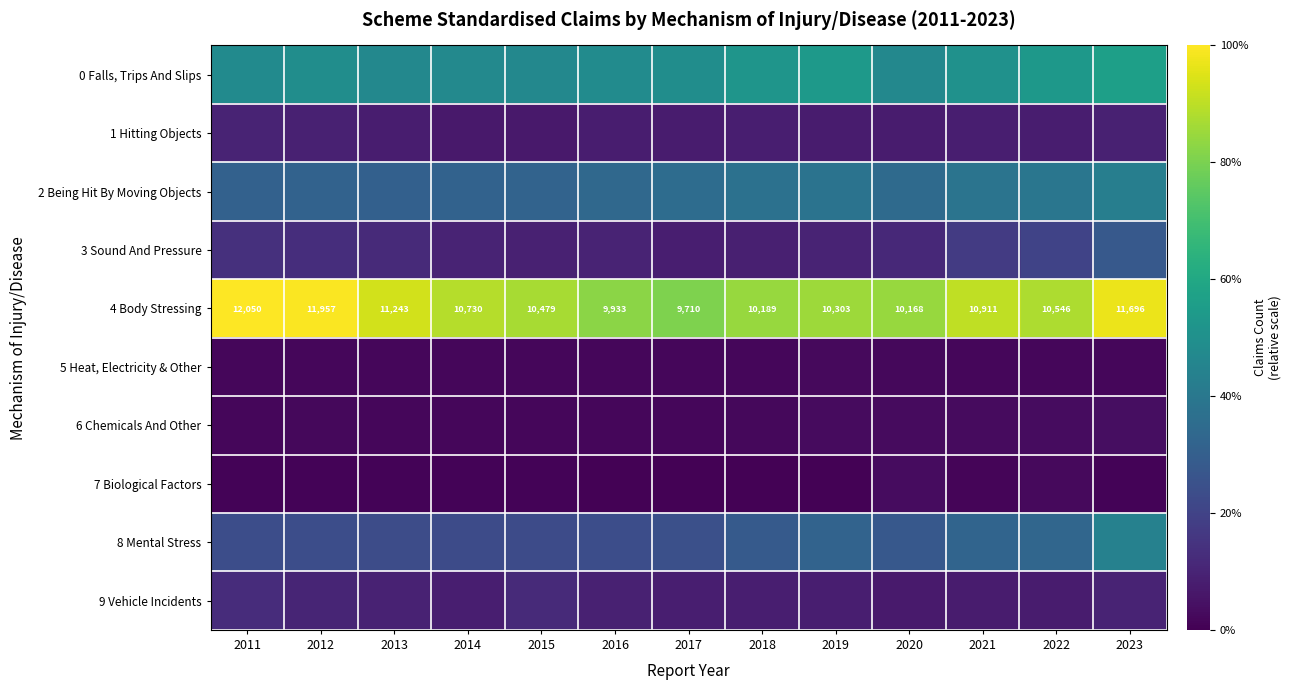

Is the value of 8 Mental Stress at 2019 greater than the value of 7 Biological Factors at 2013?

Yes